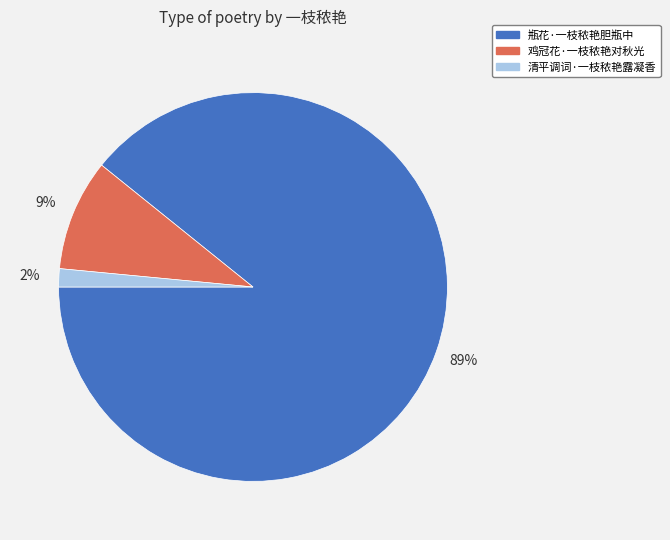

To the nearest percent, what is the difference between the 瓶花·一枝秾艳胆瓶中 and 鸡冠花·一枝秾艳对秋光 slice percentages?

80%